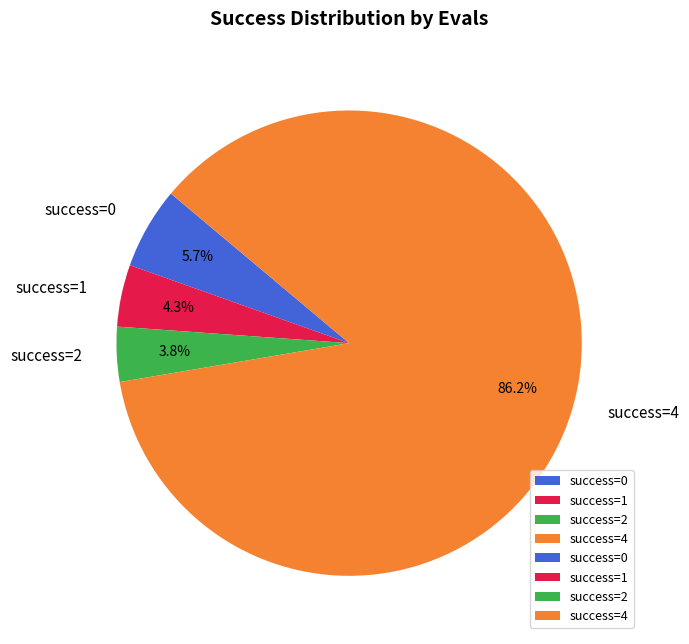

How many slices are in this pie chart?

4